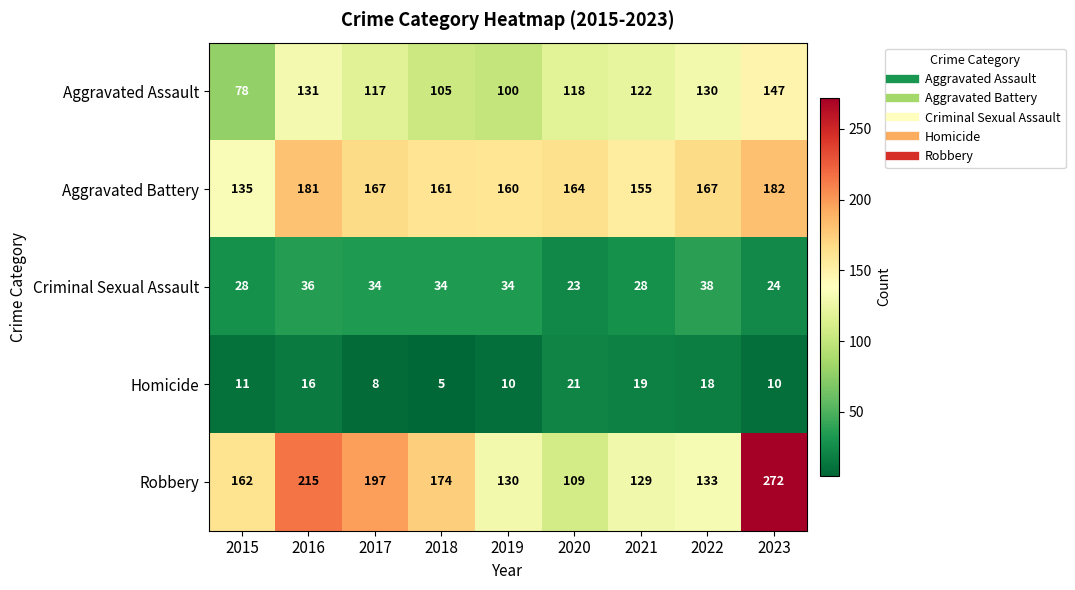

What is the sum of the Aggravated Battery values at 2023 and 2020?

346